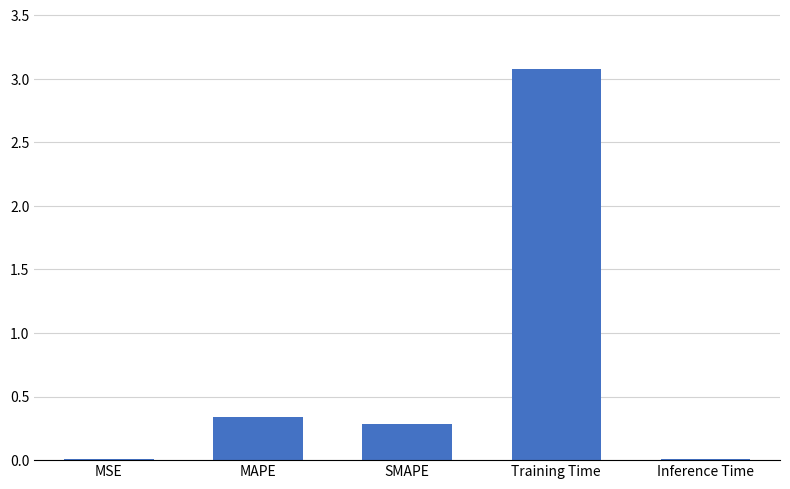

What is the sum of the values at Training Time and MAPE?

3.4